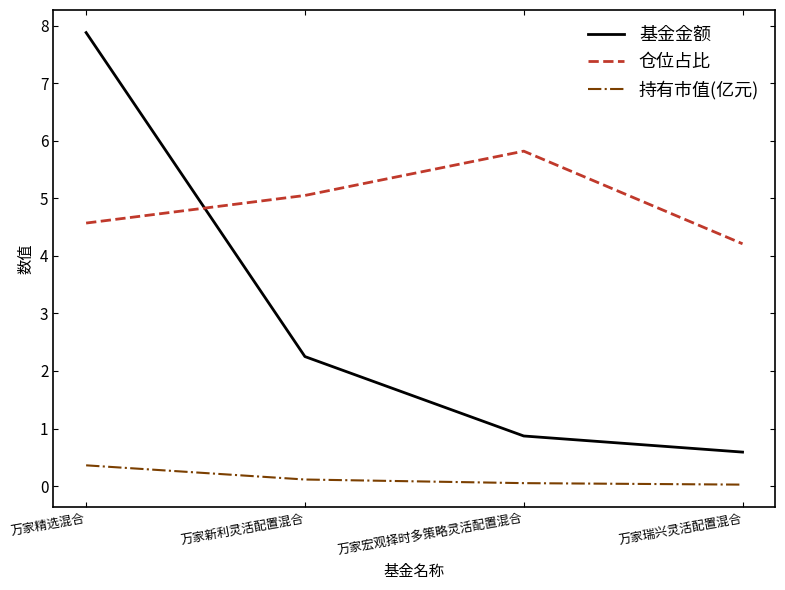

What is the average value of the 基金金额 series?

2.9